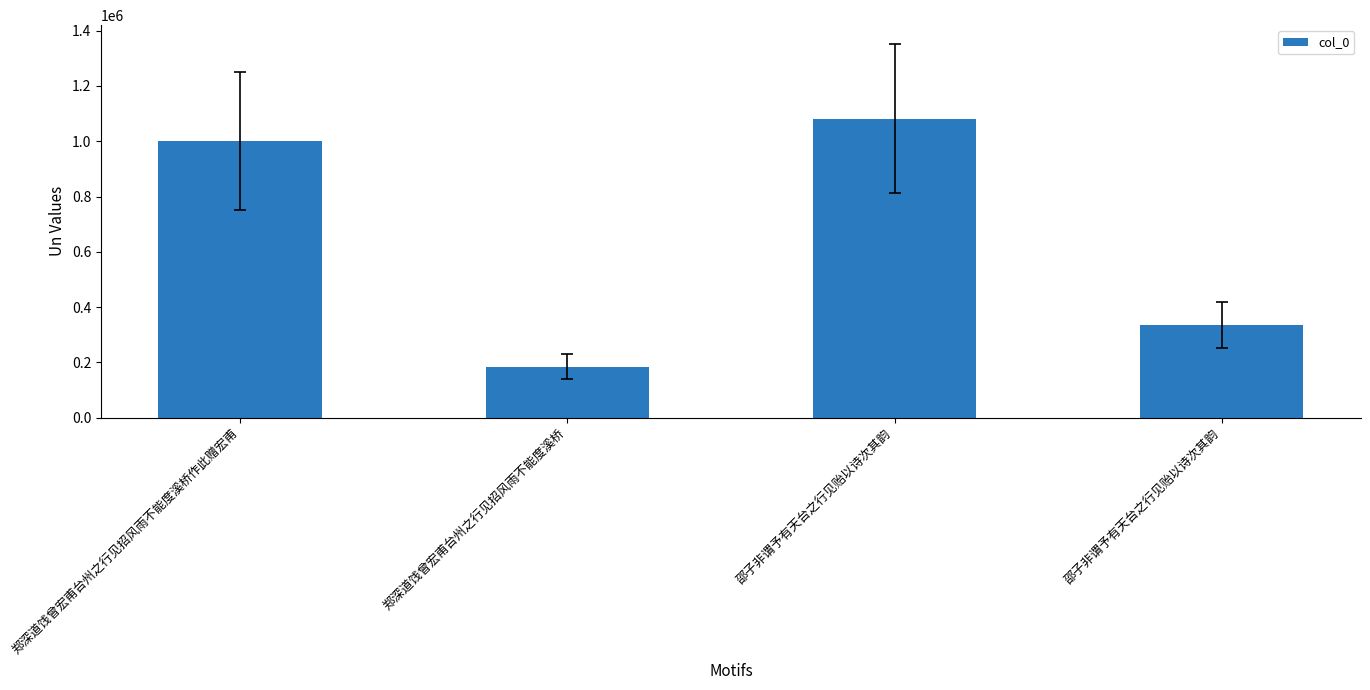

How many data points does each series have?

4